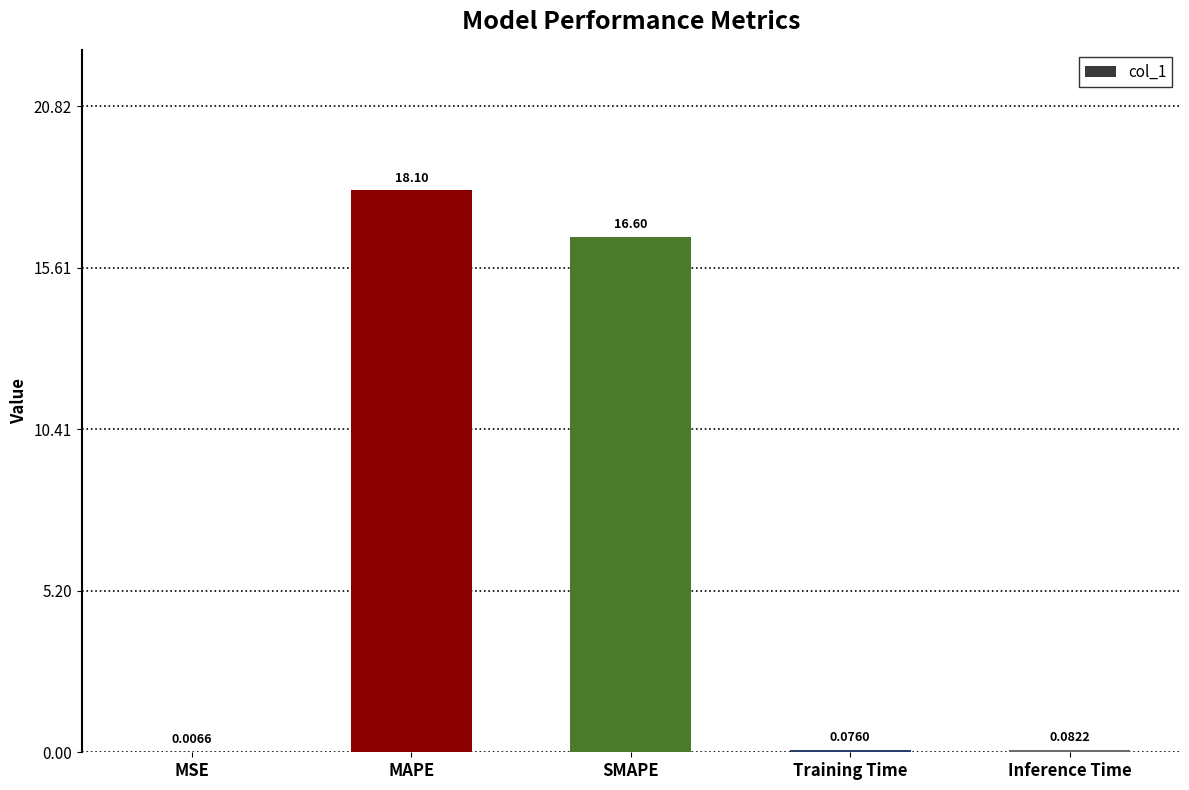

Where is the data nearest to the value 9?

SMAPE